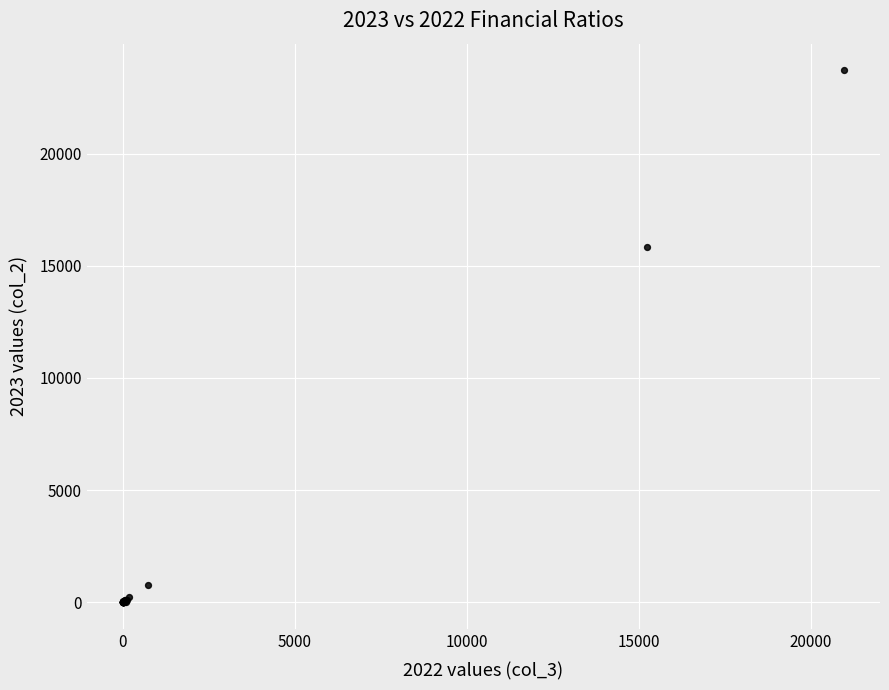

What Y value in the scatter plot is closest to 11855?

15827.3